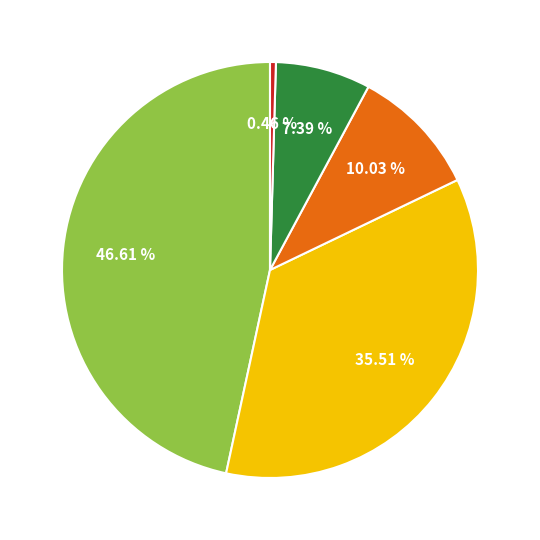

Is there a majority slice in this chart?

No